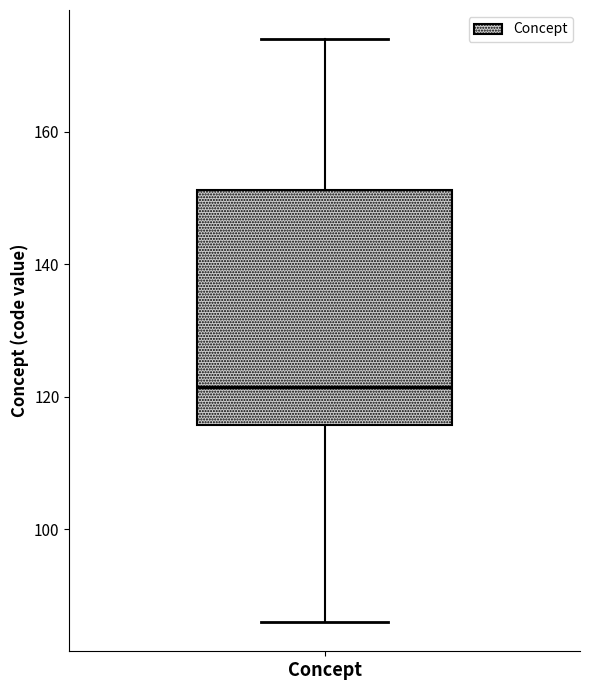

Read this box plot against the y-axis: the position of the median line, the range covered by the box, and the ends of both whiskers. The values are not printed on the chart, so give them approximately, as read against the axis.

median 122, box 116 to 152, whiskers 86 to 174